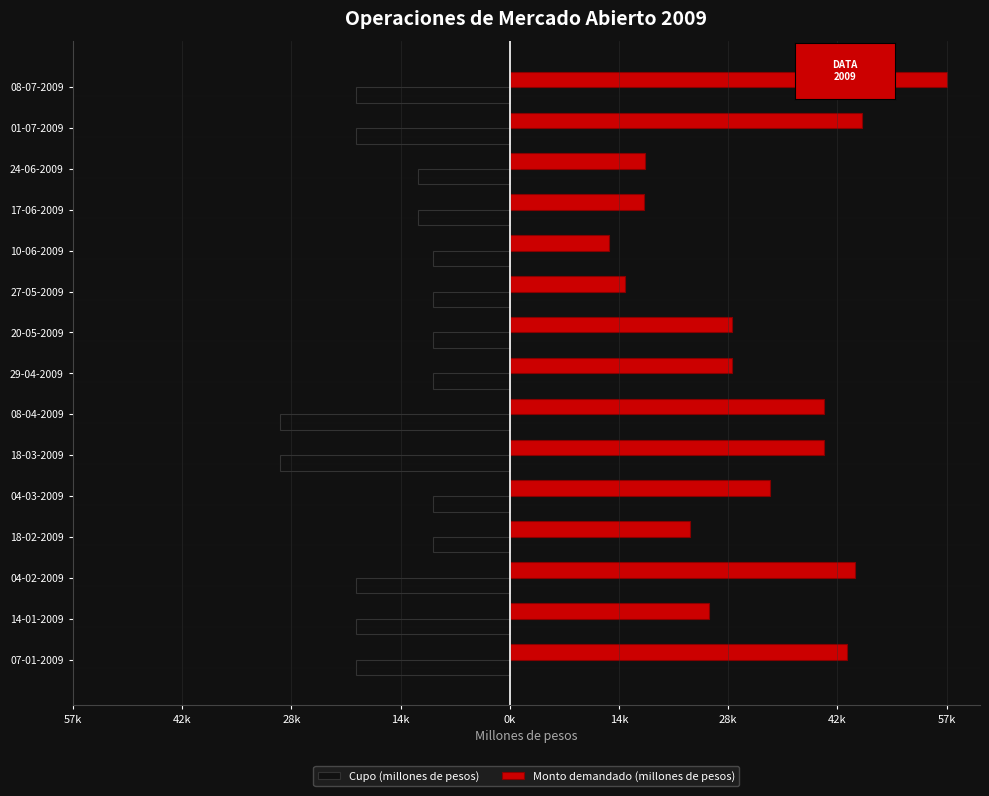

What is the difference between the maximum and minimum values in the Monto demandado (millones de pesos) series?

44000